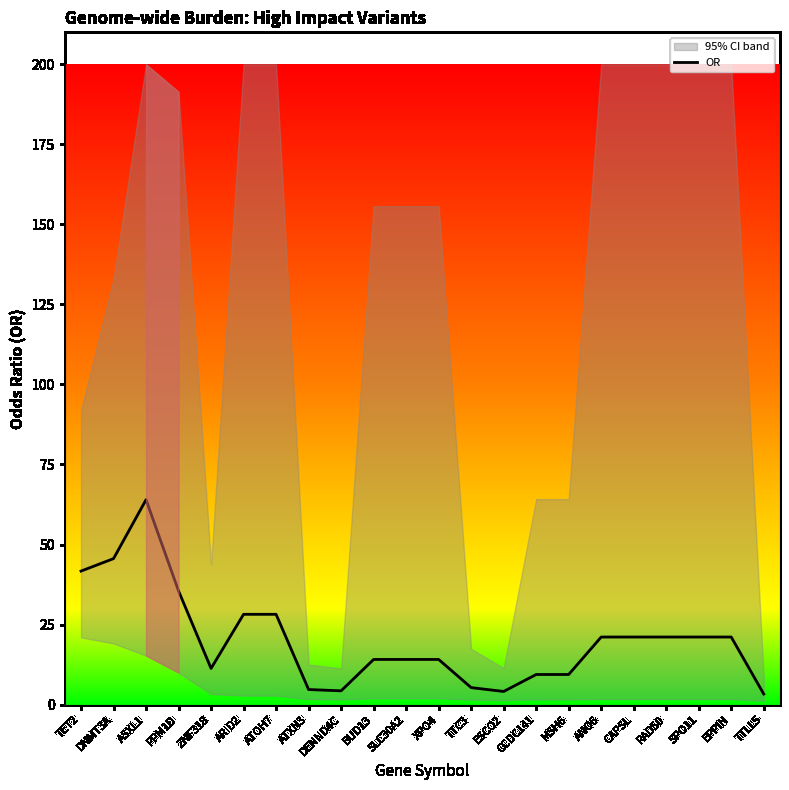

How many data points are less than 21?

11